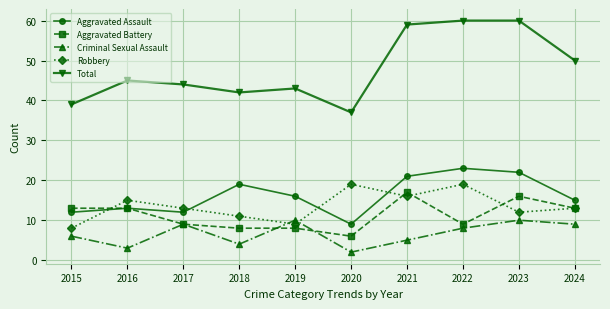

Which series has the largest range (max minus min)?

Total